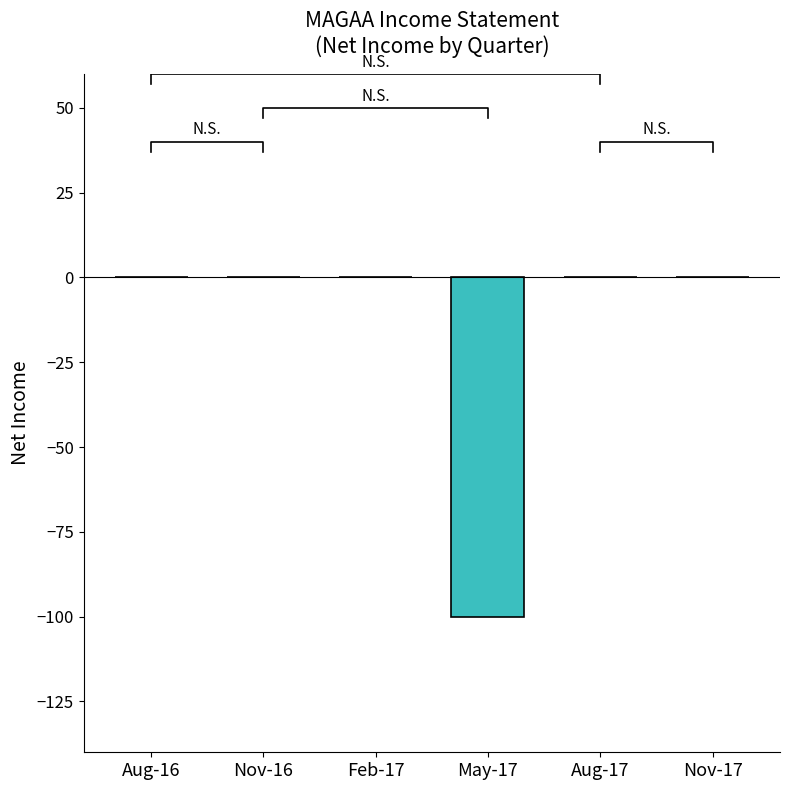

The value at 2017-02-28 is -41. True or false?

False